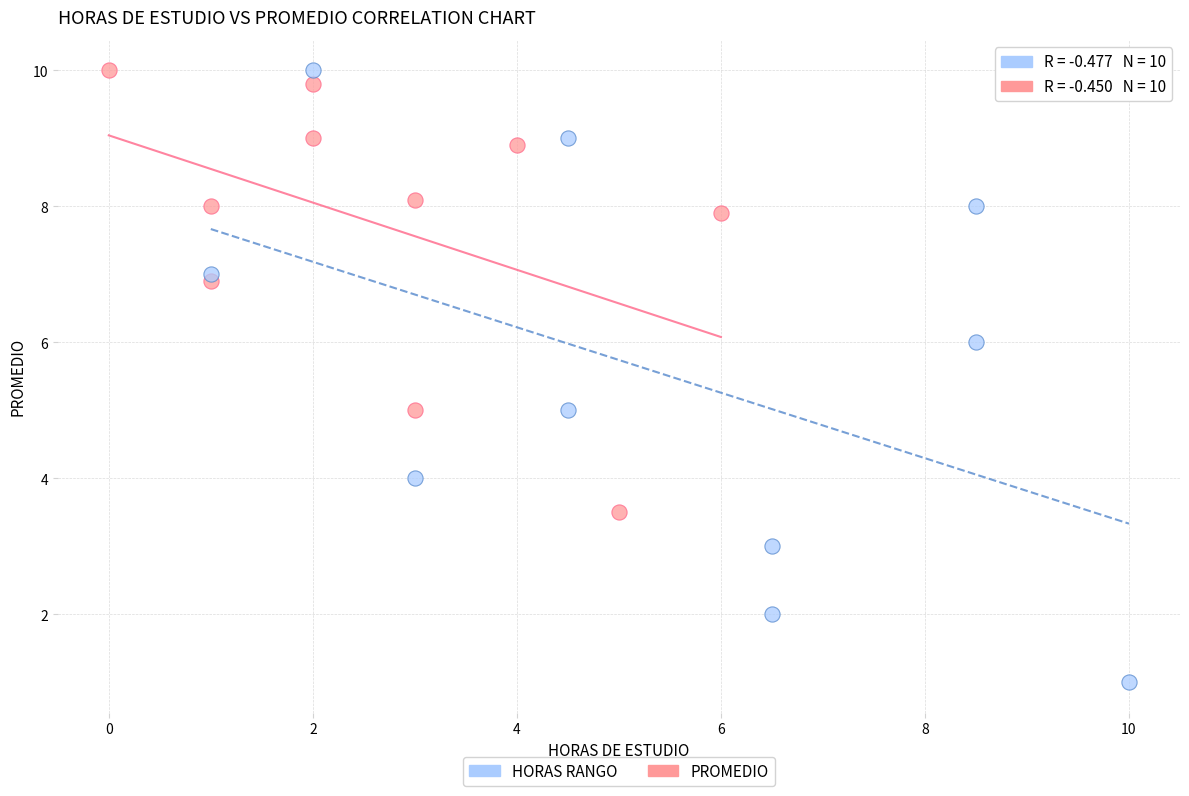

Which series has the largest Y range (max minus min)?

HORAS RANGO